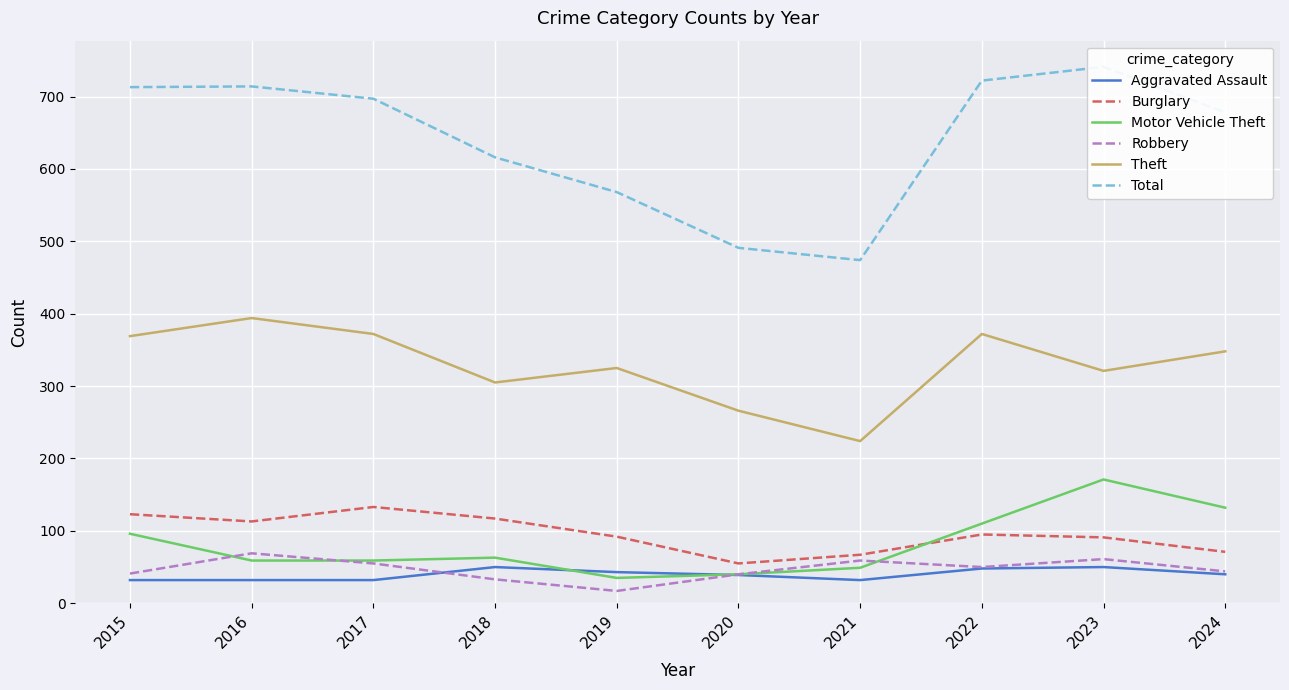

Rank the categories by Total value from lowest to highest.

2021, 2020, 2019, 2018, 2024, 2017, 2015, 2016, 2022, 2023